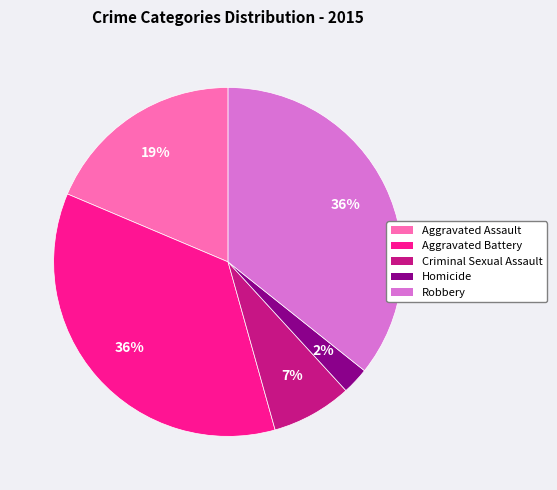

How many slices are in this pie chart?

5